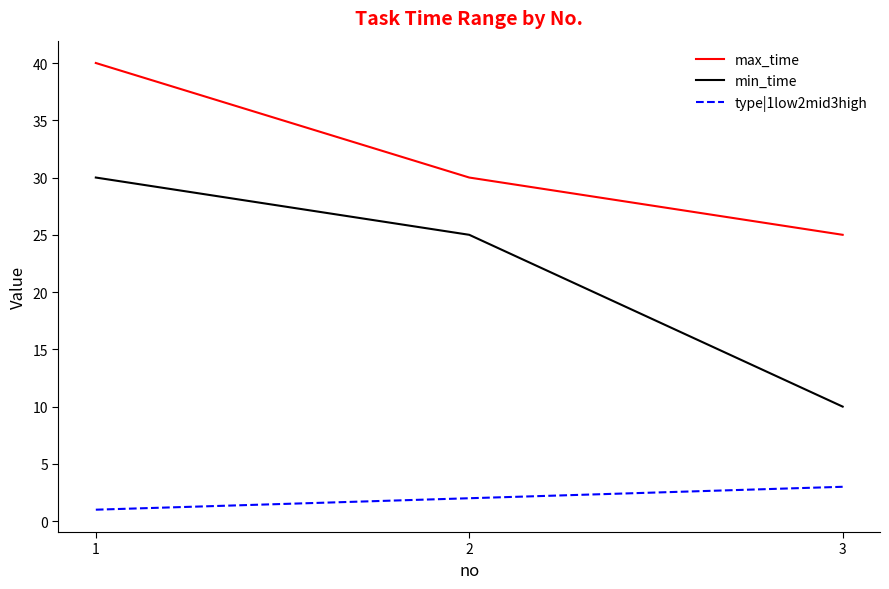

How many distinct data groups are displayed?

3